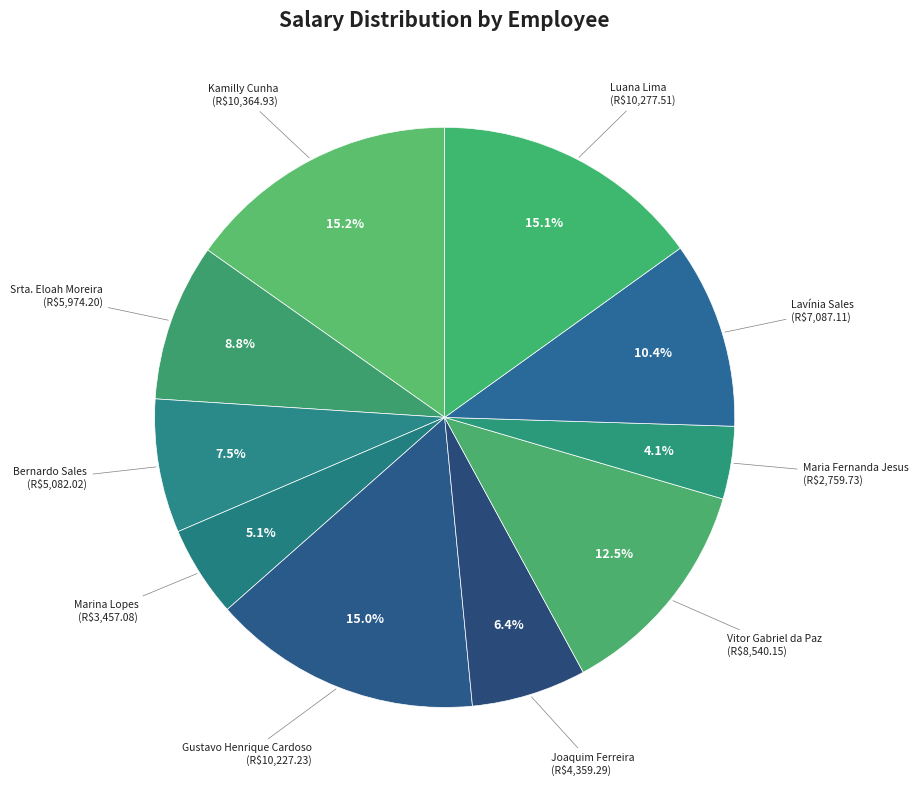

What is the smallest slice in the pie chart?

Maria Fernanda Jesus